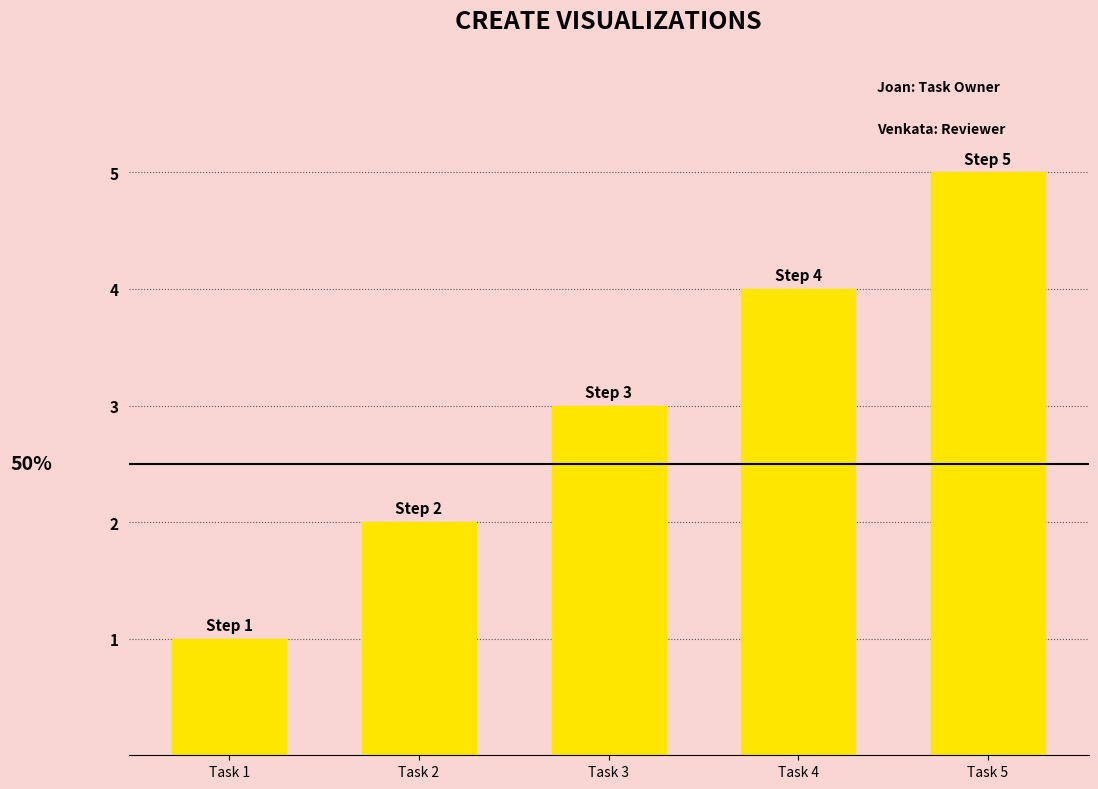

Rank the categories by value from lowest to highest.

Task 1, Task 2, Task 3, Task 4, Task 5